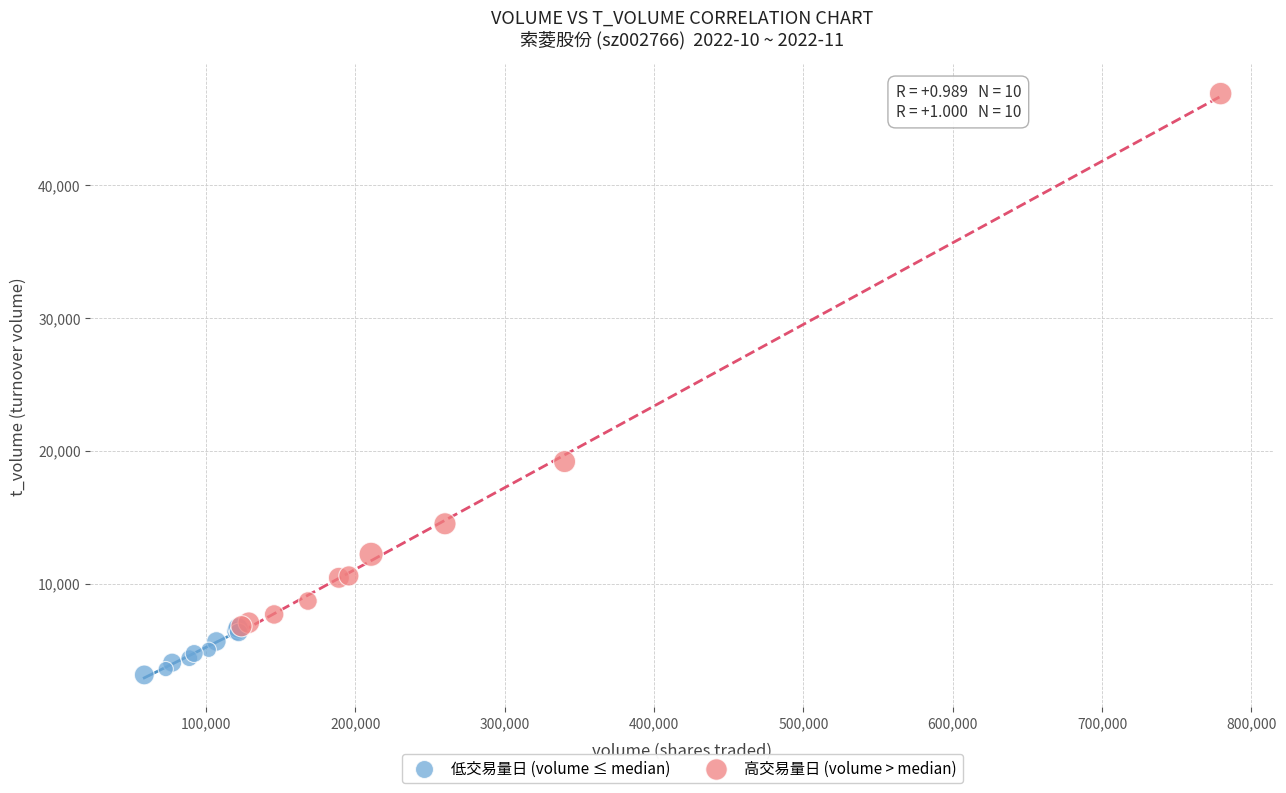

Which series contains the highest Y value?

高交易量日 (volume > median)